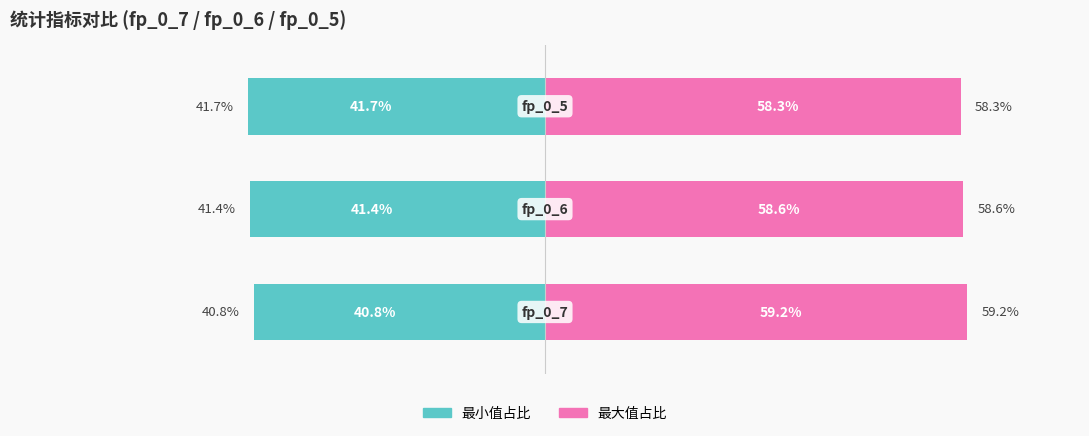

List the series in order of their peak value, lowest first.

最小值占比, 最大值占比